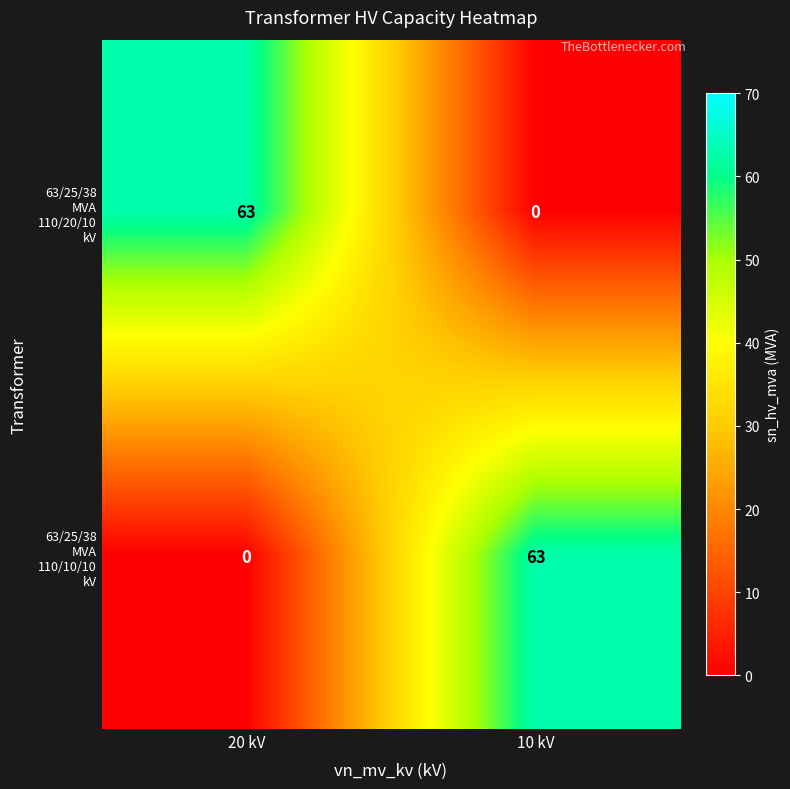

What is the difference between the highest and lowest values at 10 kV?

63